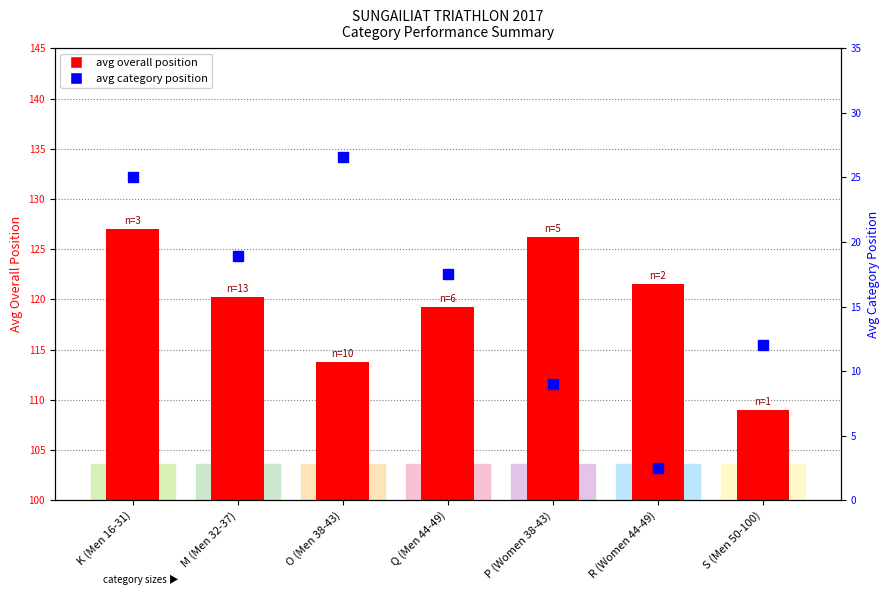

What is the label of the 7th bar from the left?

S (Men 50-100)